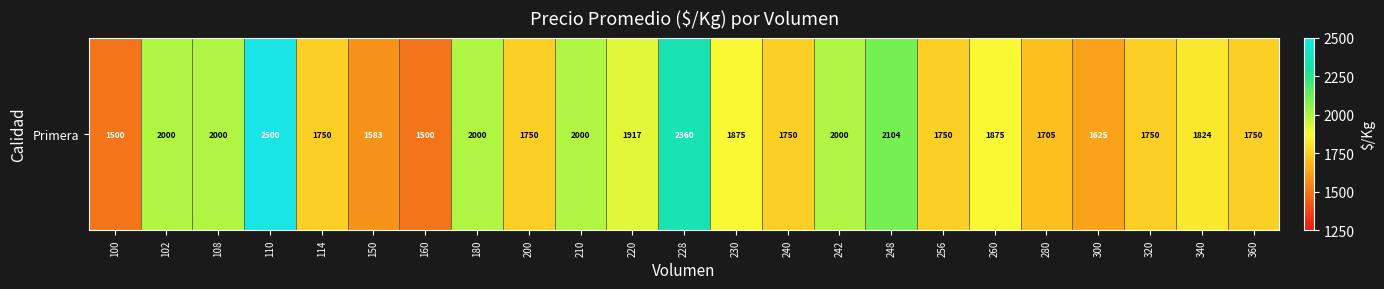

The chart shows a value of 686 at 340. True or false?

False